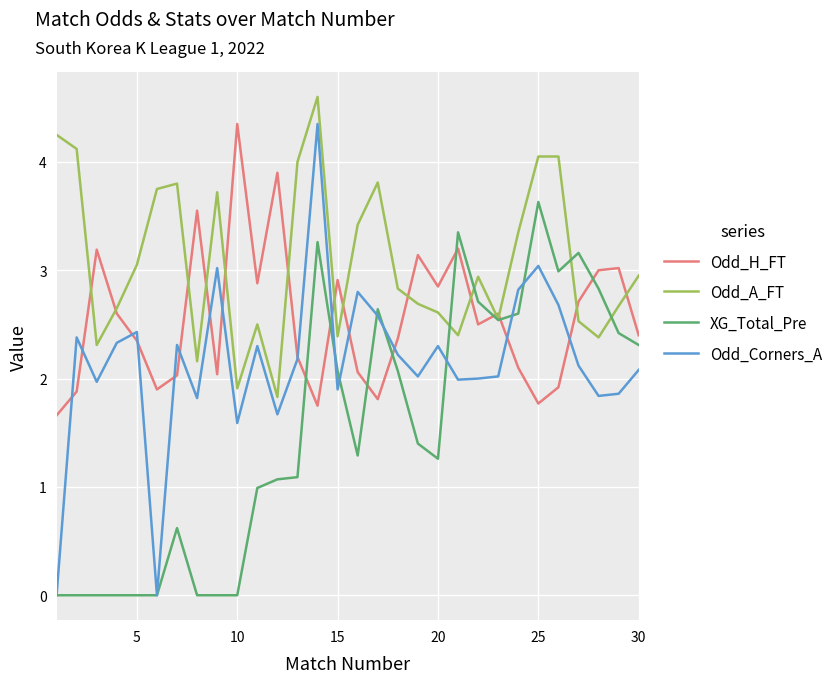

Which series has the widest spread of values?

Odd_Corners_A